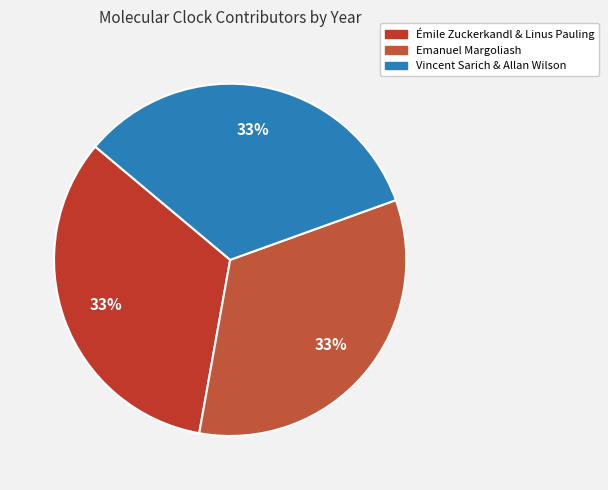

What percentage is the Émile Zuckerkandl & Linus Pauling slice, to the nearest percent?

33%